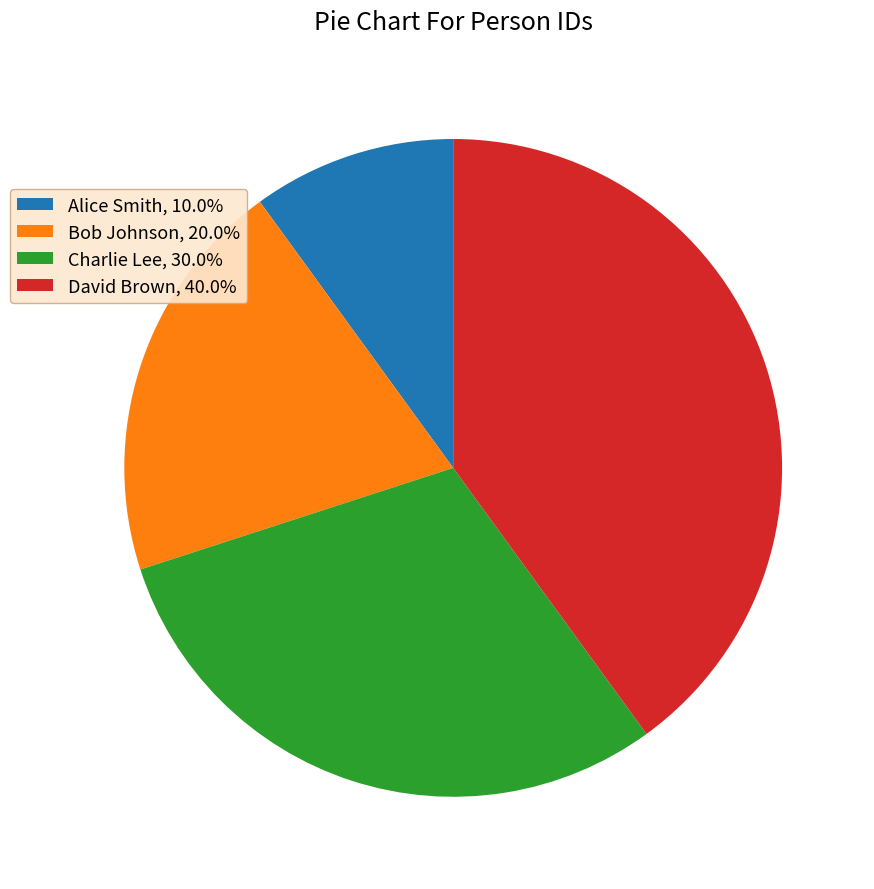

Is there any slice that represents more than half of the pie?

No